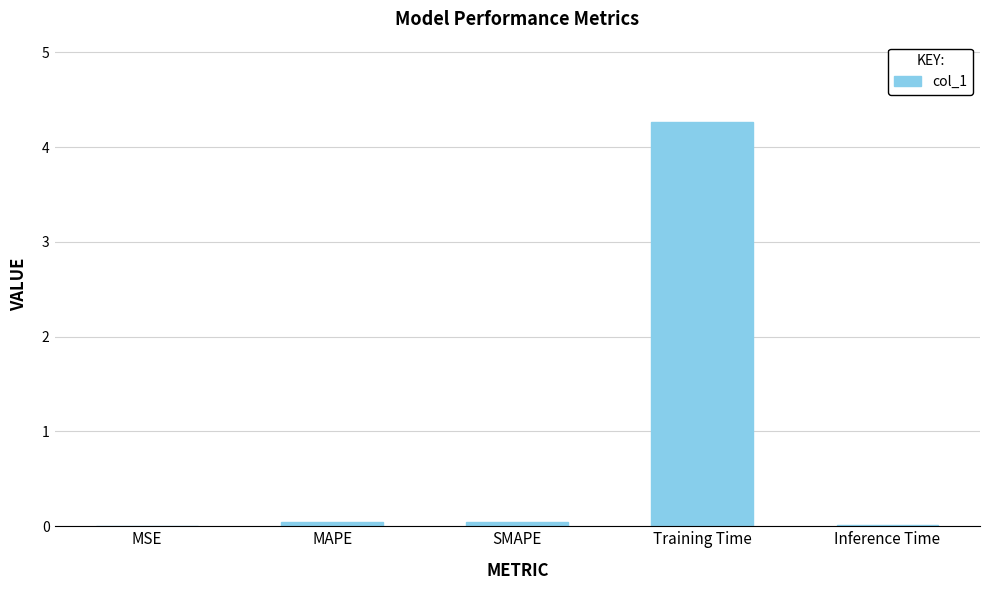

What value does the data have at Training Time?

4.3